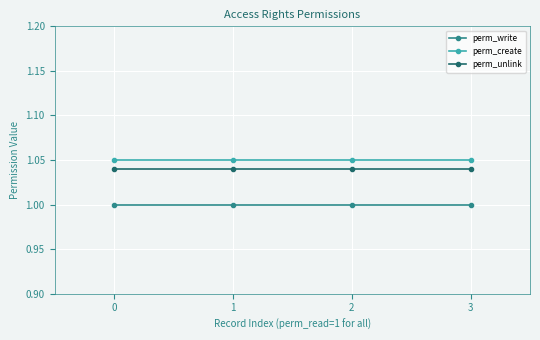

True or false: perm_create and perm_unlink cross at least once.

False